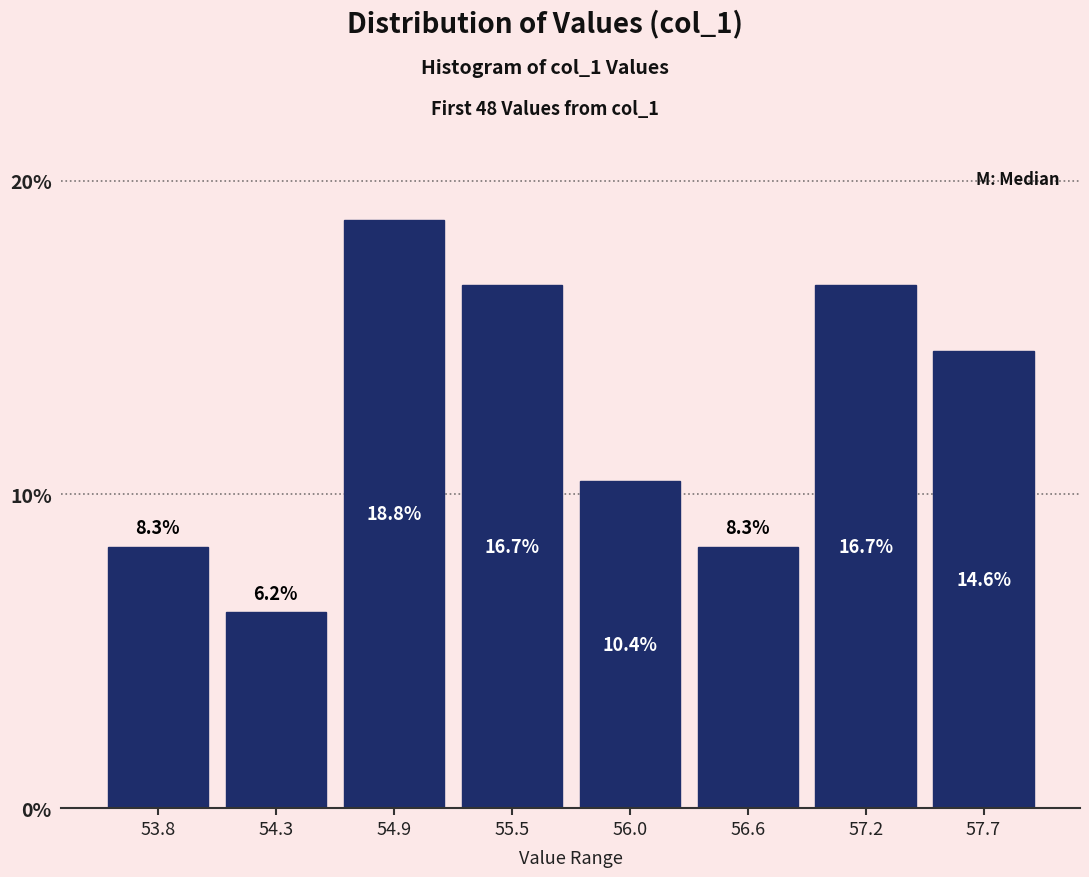

Which range on the x-axis has the tallest bar?

54.6 to 55.2